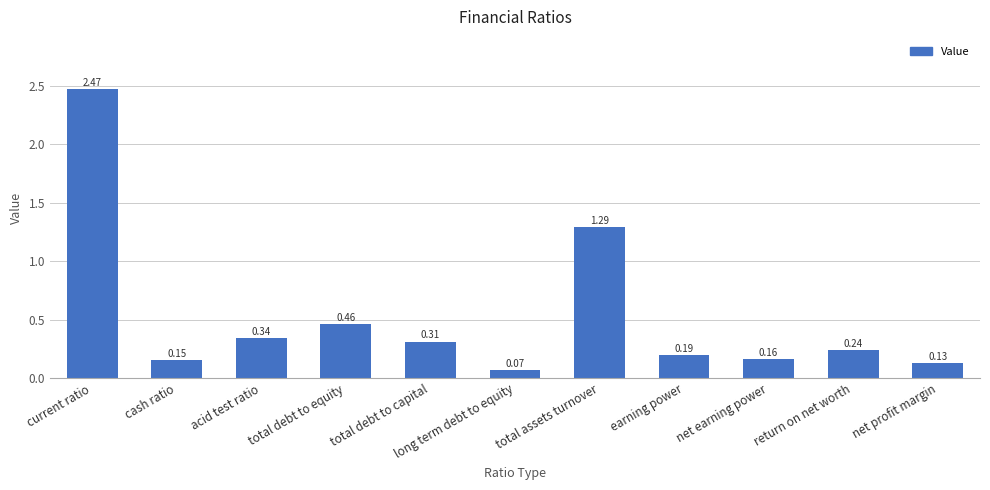

At which label is the value closest to 1?

total assets turnover